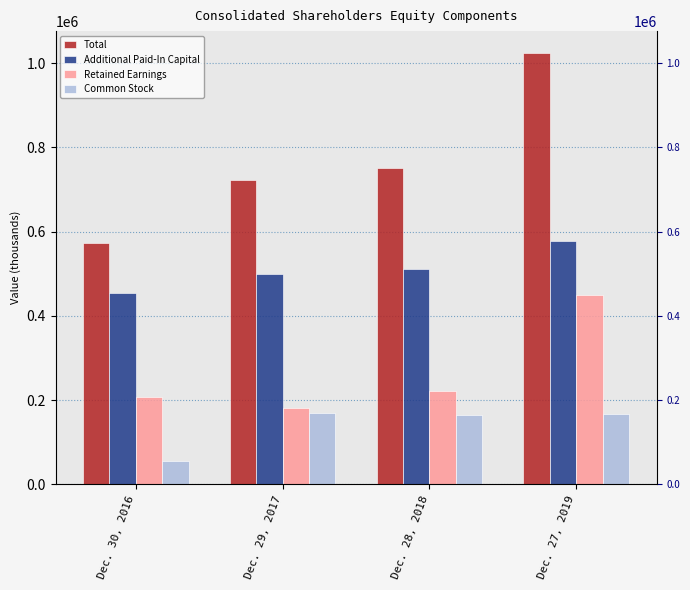

What is the sum of the Additional Paid-In Capital values at Dec. 29, 2017 and Dec. 27, 2019?

1078374